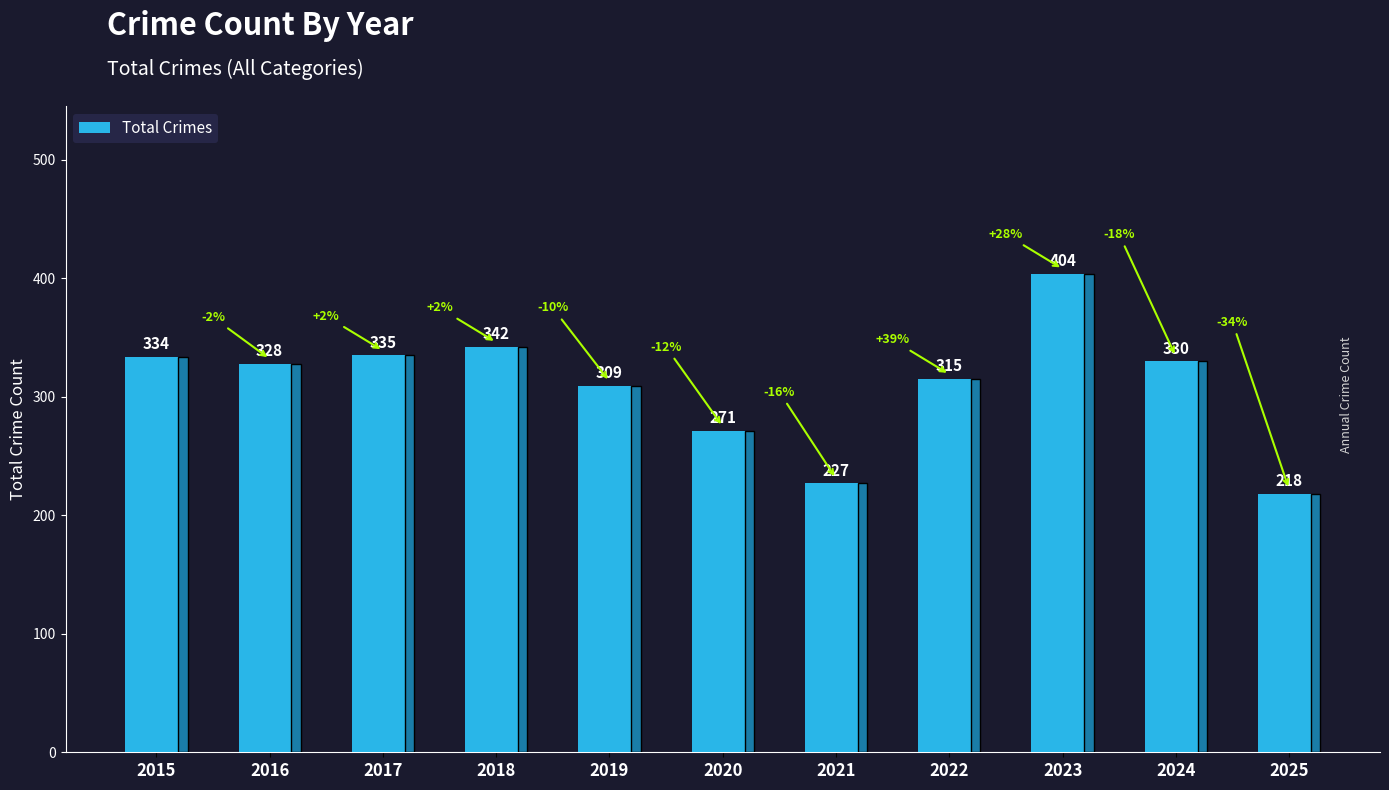

List the labels in order of value, smallest first.

2025, 2021, 2020, 2019, 2022, 2016, 2024, 2015, 2017, 2018, 2023